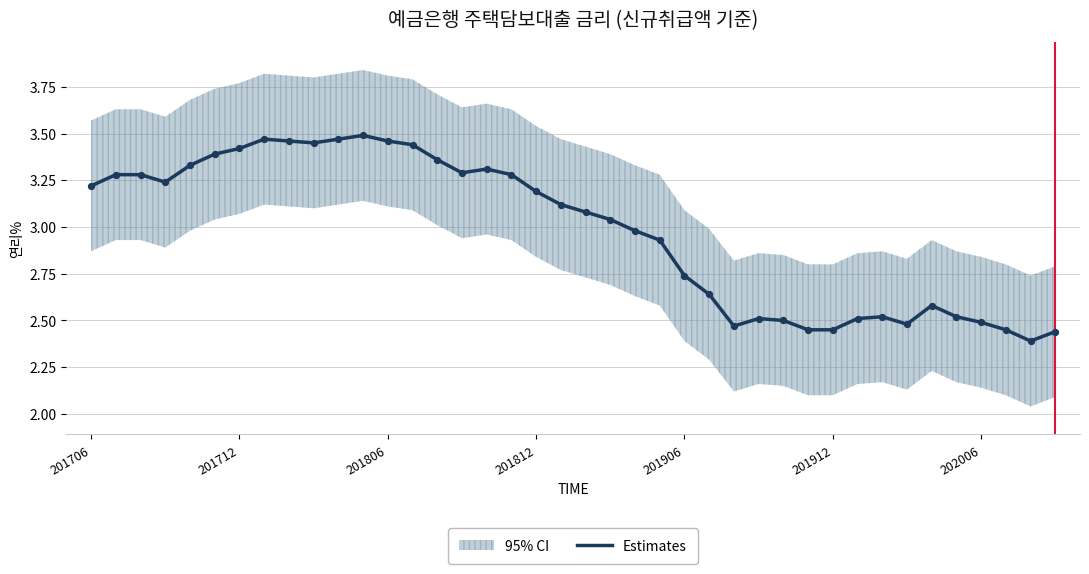

What is the ratio of the value at 39 to the value at 13?

0.7